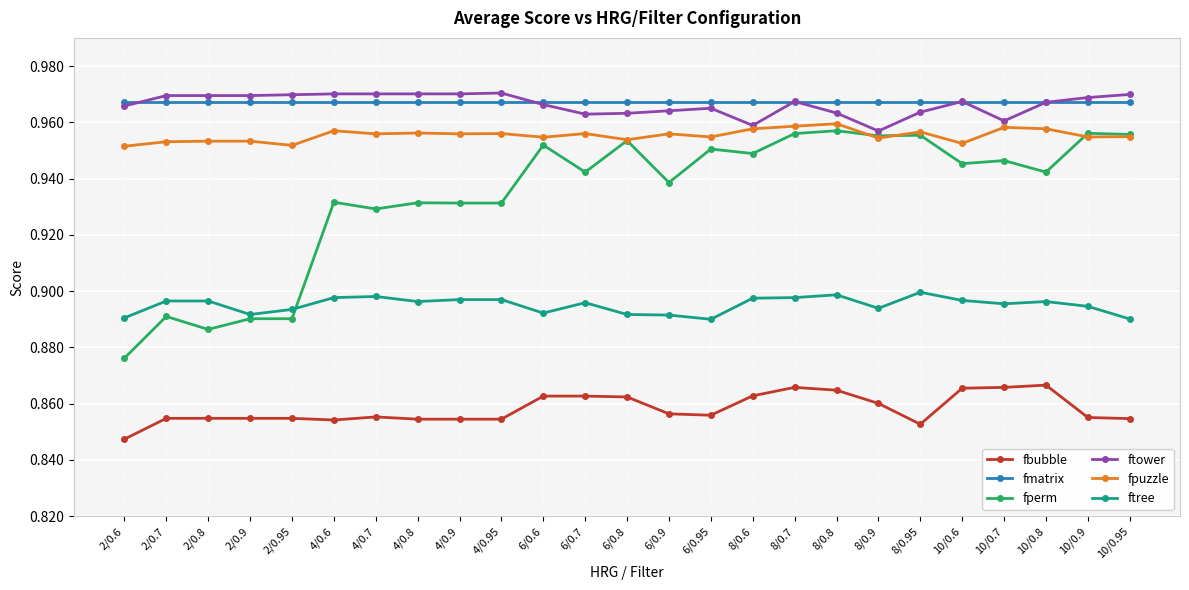

Is the value of fperm at 6/0.9 greater than the value of fpuzzle at 4/0.95?

No